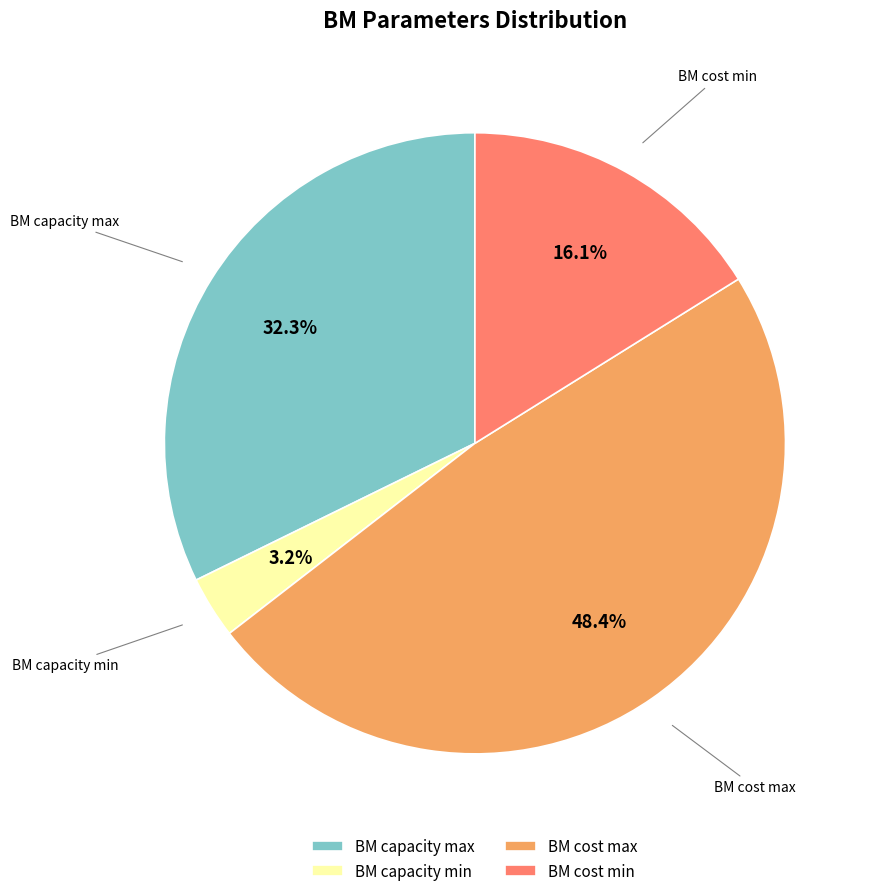

Which has a higher value, BM capacity max or BM capacity min?

BM capacity max